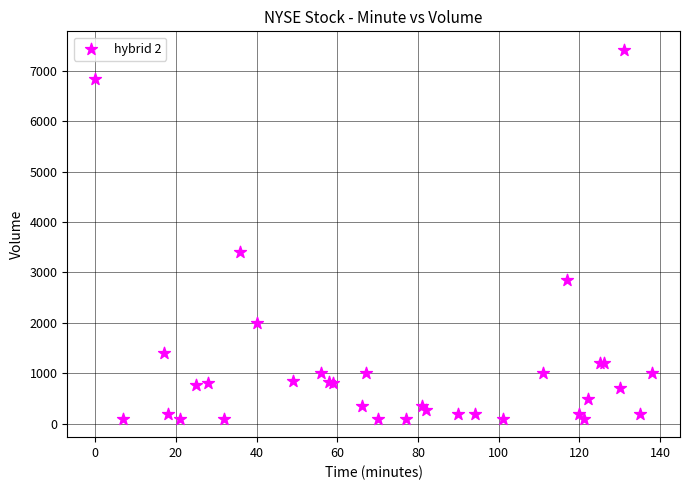

What Y value in the scatter plot is closest to 3757?

3400